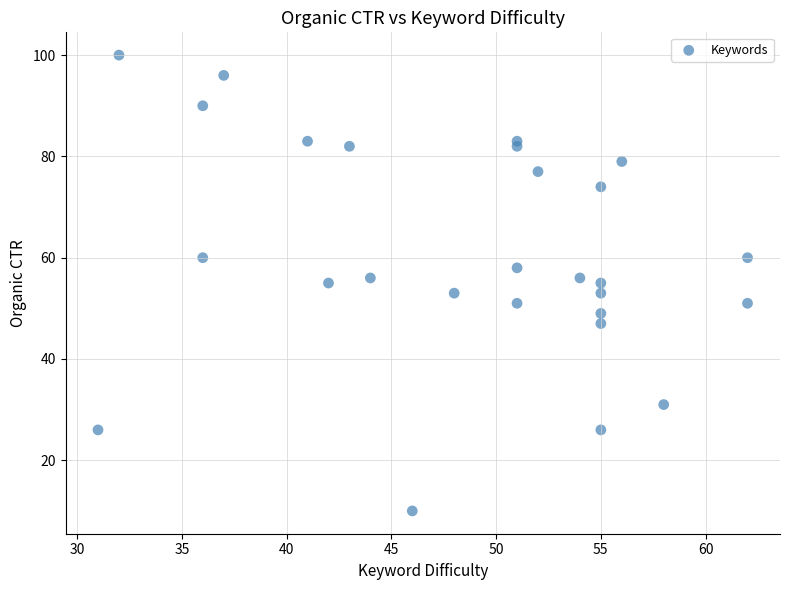

What is the range of Y values (max minus min)?

90